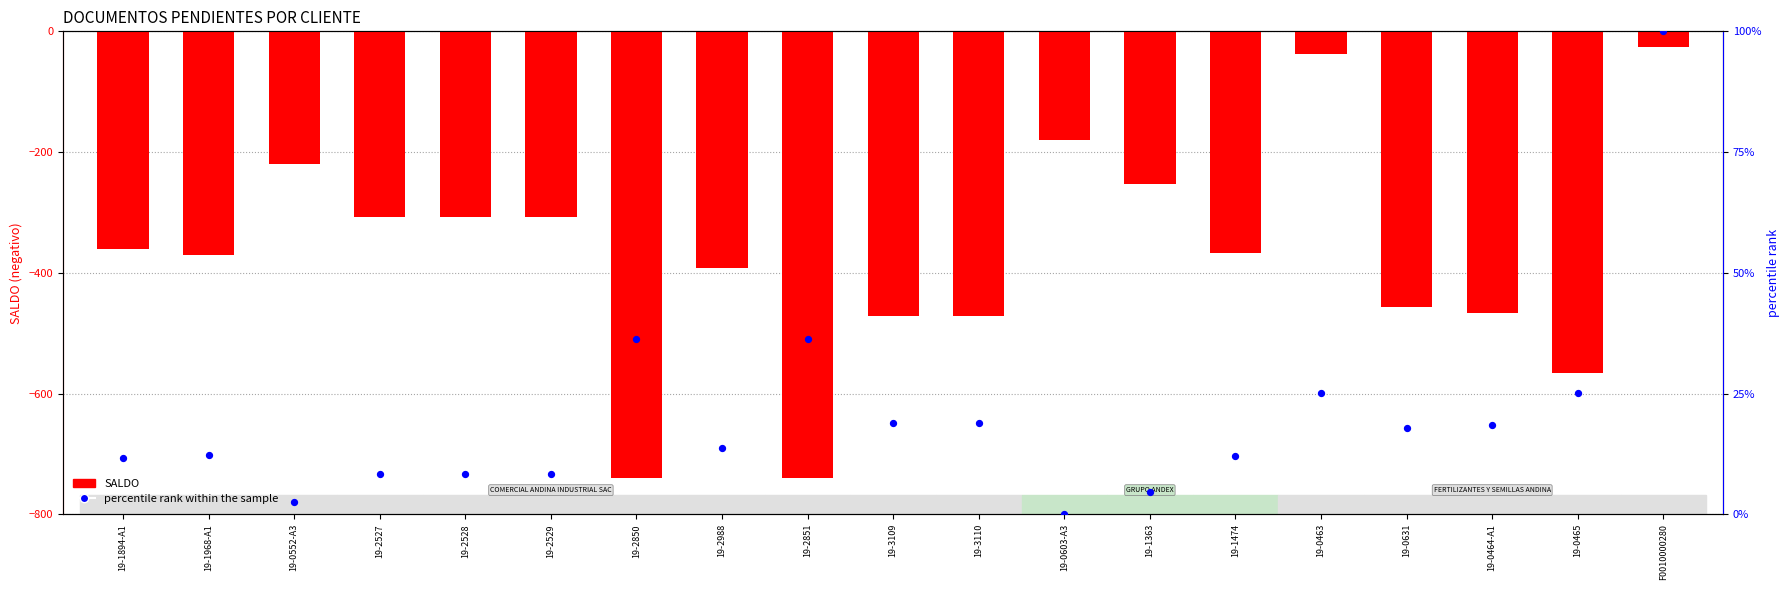

At which category is the sum across all series the highest?

F0010000280